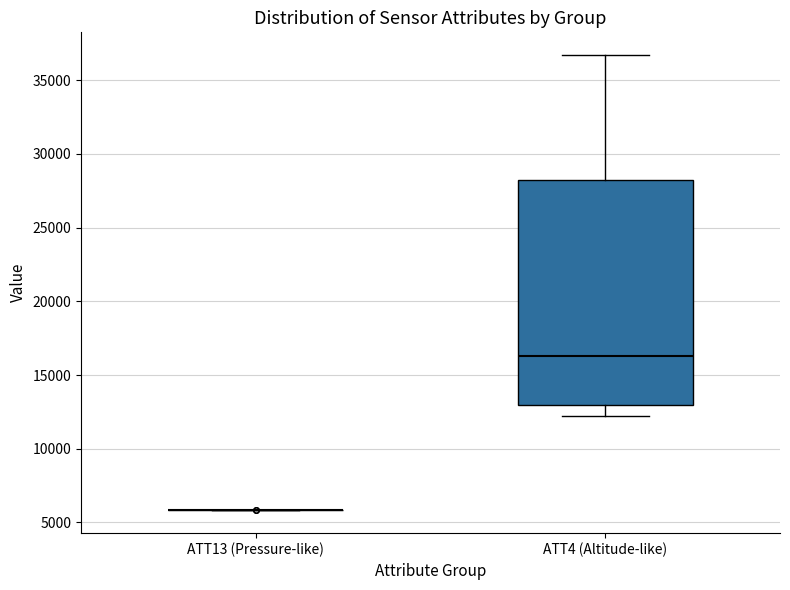

Reading left to right, transcribe this box plot: for each box, give where its median line is, the range the box spans, and where its two whiskers end, as read against the y-axis. The values are not printed on the chart, so give them approximately, as read against the axis.

ATT13 (Pressure-like): box collapsed to a line at 6000, whiskers 6000 to 6000
ATT4 (Altitude-like): median 16500, box 13000 to 28500, whiskers 12000 to 36500